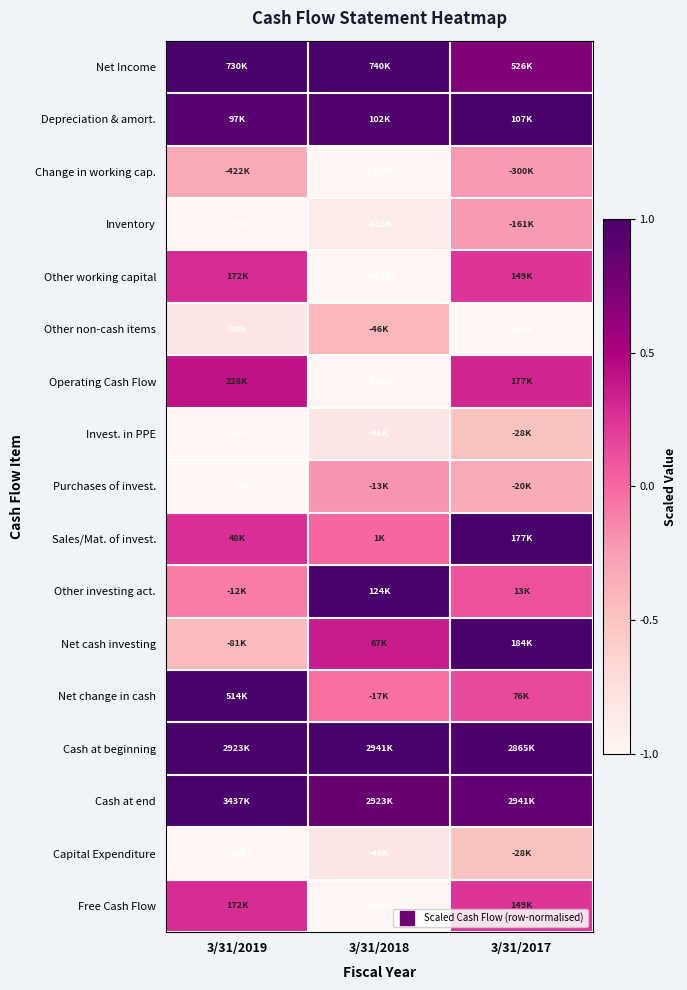

Reading left to right, list all the values displayed in this chart.

Net Income: 3/31/2019=1.0	3/31/2018=1.0	3/31/2017=0.7
Depreciation & amort.: 3/31/2019=0.9	3/31/2018=1.0	3/31/2017=1.0
Change in working cap.: 3/31/2019=-0.3	3/31/2018=-1.0	3/31/2017=-0.2
Inventory: 3/31/2019=-1.0	3/31/2018=-0.9	3/31/2017=-0.2
Other working capital: 3/31/2019=0.3	3/31/2018=-1.0	3/31/2017=0.2
Other non-cash items: 3/31/2019=-0.8	3/31/2018=-0.4	3/31/2017=-1.0
Operating Cash Flow: 3/31/2019=0.4	3/31/2018=-1.0	3/31/2017=0.3
Invest. in PPE: 3/31/2019=-1.0	3/31/2018=-0.8	3/31/2017=-0.5
Purchases of invest.: 3/31/2019=-1.0	3/31/2018=-0.2	3/31/2017=-0.3
Sales/Mat. of invest.: 3/31/2019=0.3	3/31/2018=0.0	3/31/2017=1.0
Other investing act.: 3/31/2019=-0.1	3/31/2018=1.0	3/31/2017=0.1
Net cash investing: 3/31/2019=-0.4	3/31/2018=0.4	3/31/2017=1.0
Net change in cash: 3/31/2019=1.0	3/31/2018=-0.0	3/31/2017=0.1
Cash at beginning: 3/31/2019=1.0	3/31/2018=1.0	3/31/2017=1.0
Cash at end: 3/31/2019=1.0	3/31/2018=0.9	3/31/2017=0.9
Capital Expenditure: 3/31/2019=-1.0	3/31/2018=-0.8	3/31/2017=-0.5
Free Cash Flow: 3/31/2019=0.3	3/31/2018=-1.0	3/31/2017=0.2